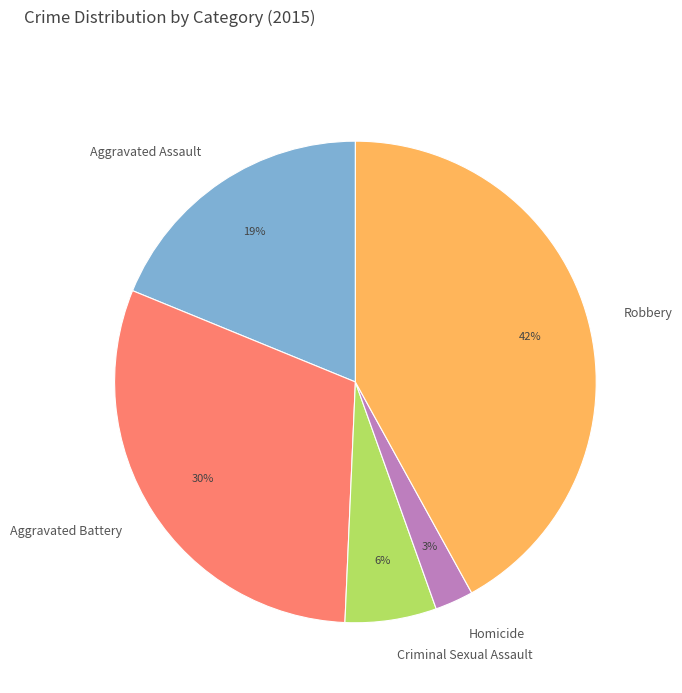

The Robbery slice represents 42% of the pie. True or false?

True